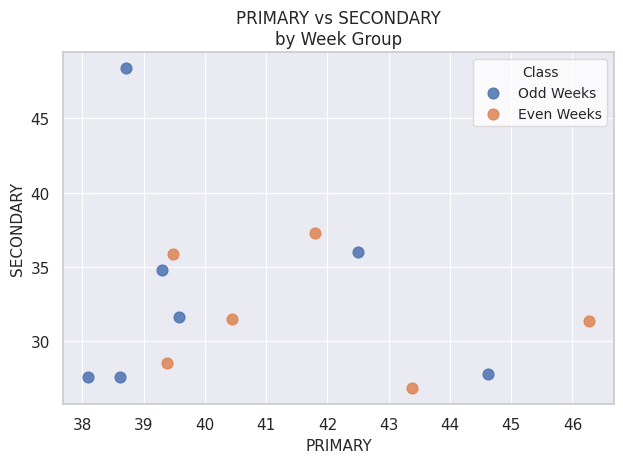

Which series has the widest spread of Y values?

Odd Weeks